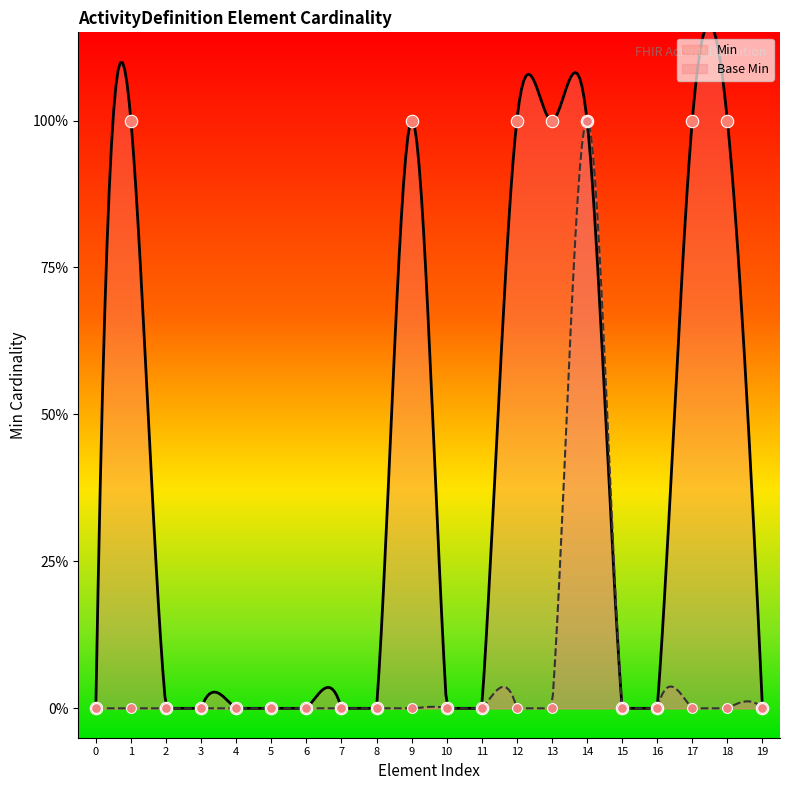

Which series has the largest total across all categories?

Min